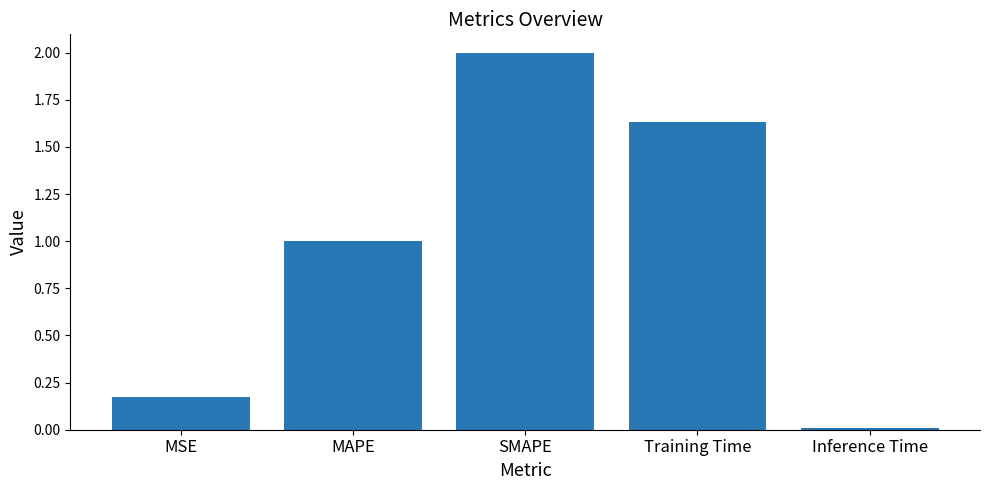

What is the sum of the values at SMAPE and MSE?

2.2